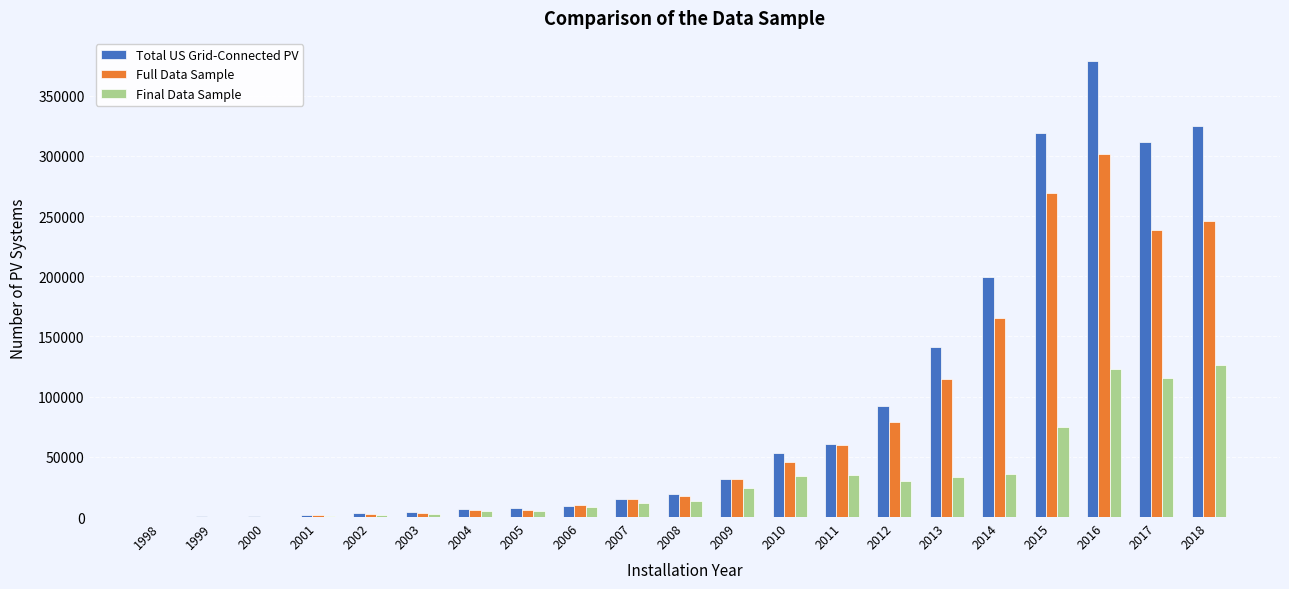

Which series has the largest total across all categories?

Total US Grid-Connected PV